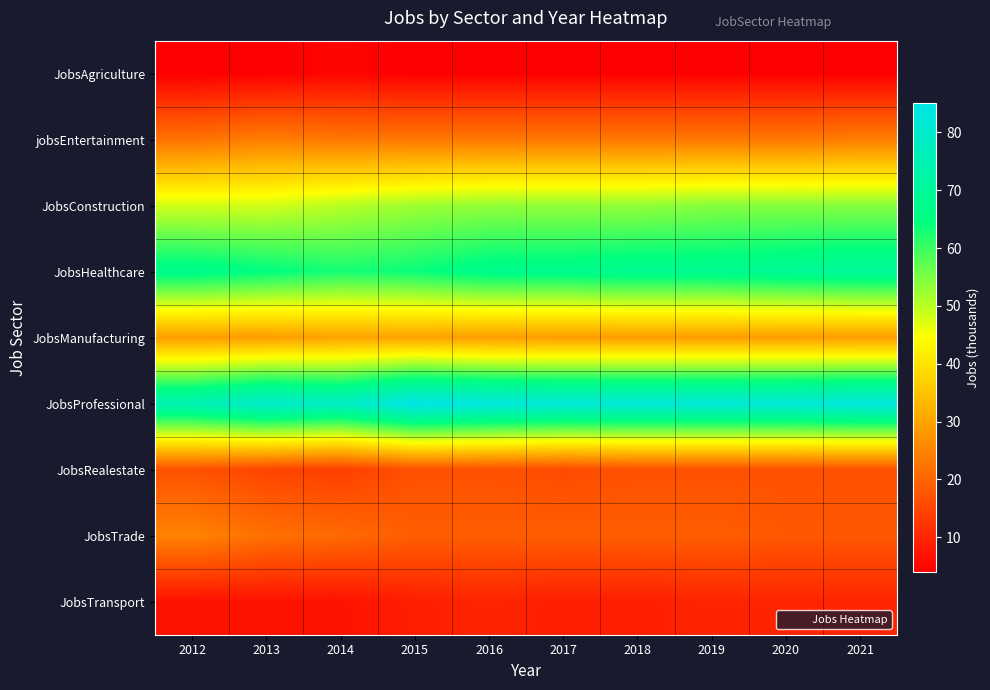

List the series in order of their peak value, highest first.

JobsProfessional, JobsHealthcare, JobsConstruction, JobsManufacturing, JobsTrade, jobsEntertainment, JobsRealestate, JobsTransport, JobsAgriculture